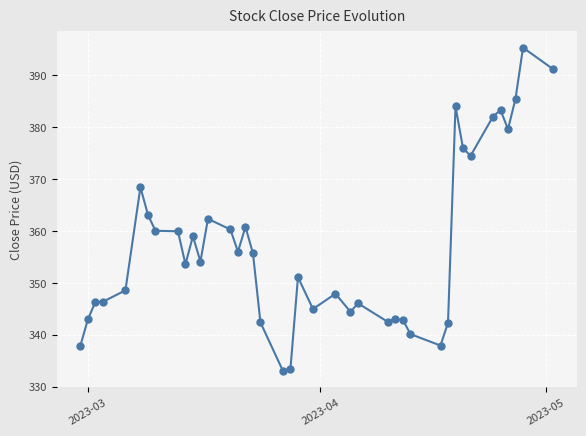

What is the greatest value displayed?

395.3